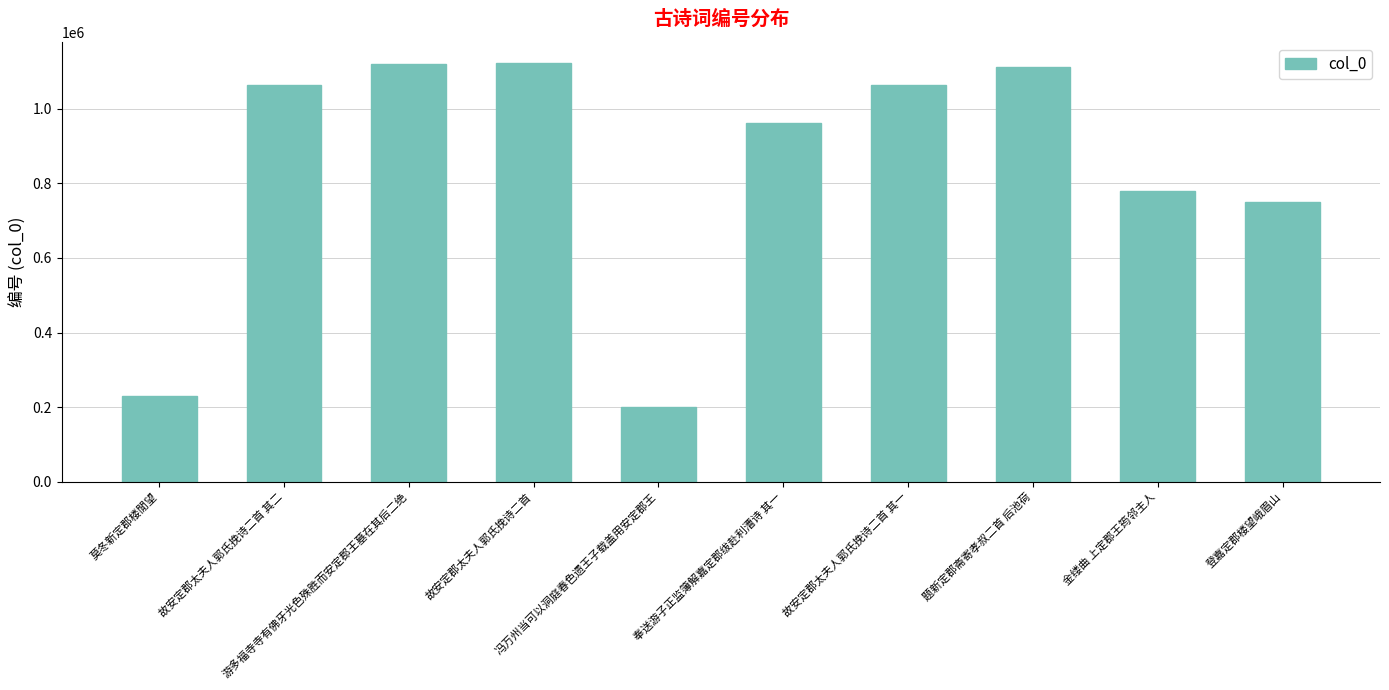

What is the greatest value displayed?

1123603